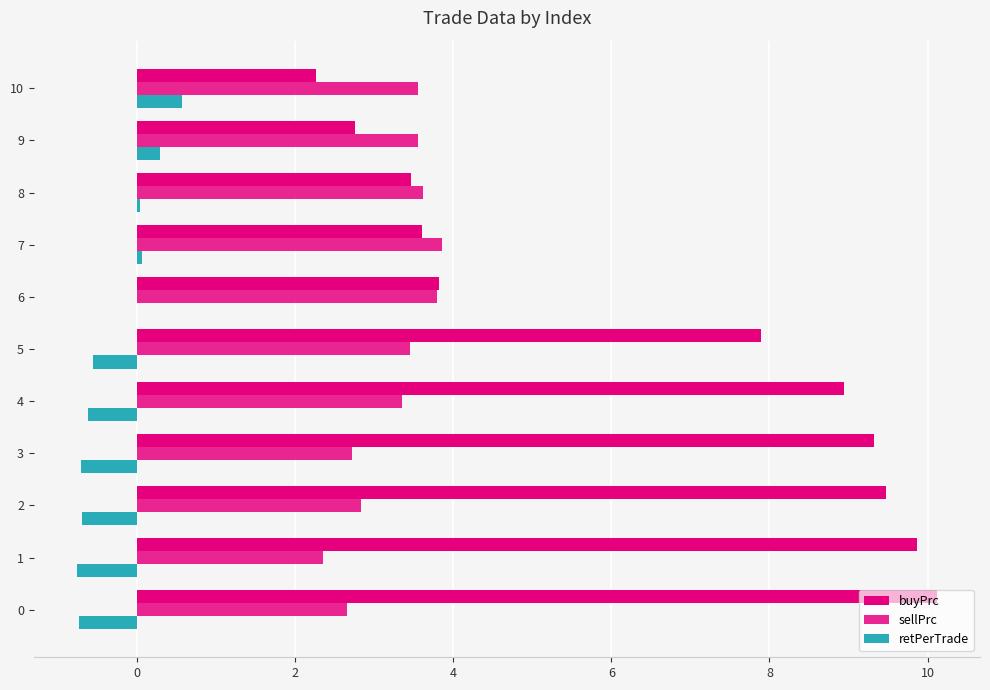

True or false: retPerTrade has a value of 0.0 at 8.

True